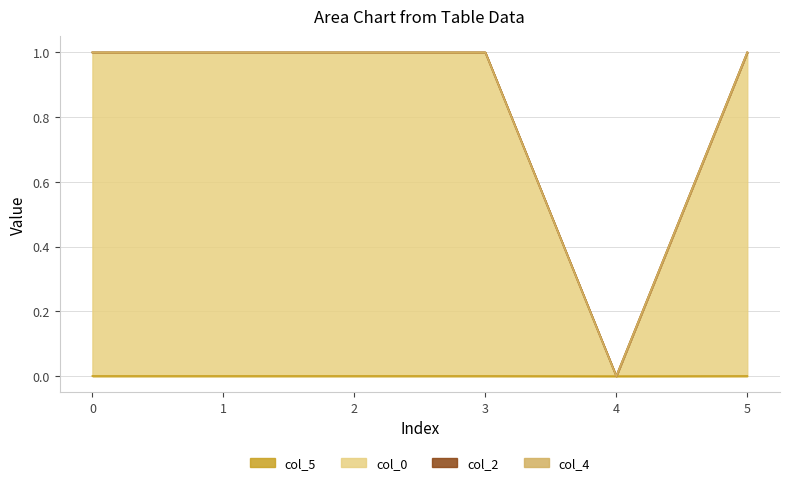

Does the chart have visible grid lines?

Yes